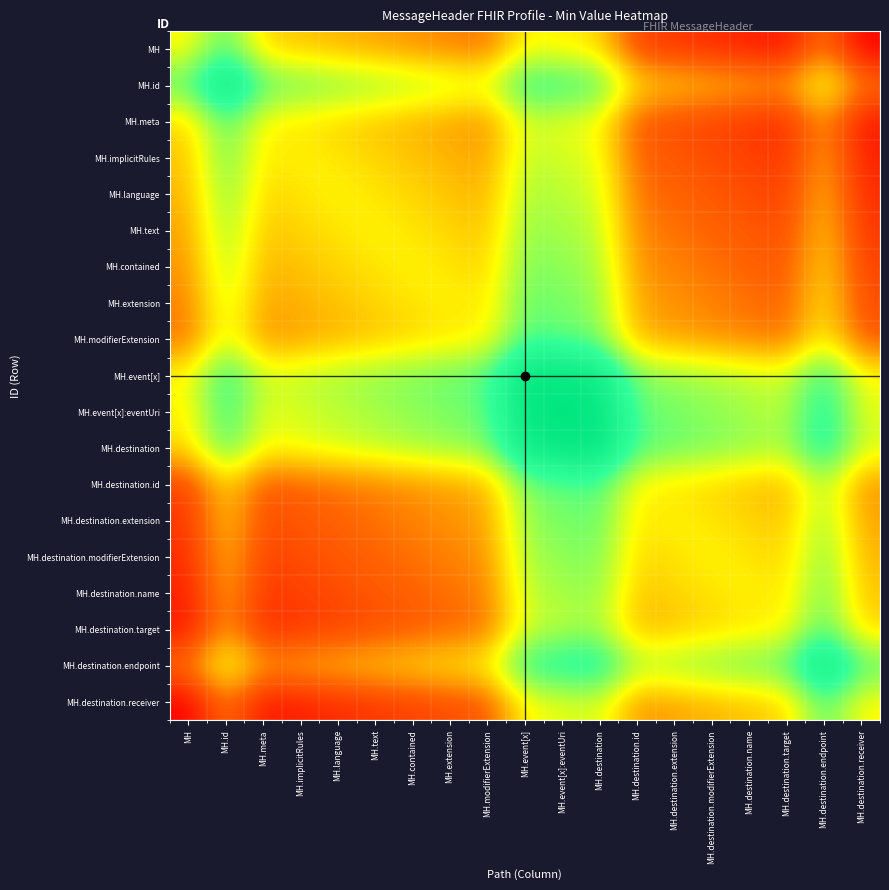

Reading right to left, list all the values displayed in this chart.

MH: MH.destination.receiver=0.0	MH.destination.endpoint=0.3	MH.destination.target=0.1	MH.destination.name=0.1	MH.destination.modifierExtension=0.1	MH.destination.extension=0.1	MH.destination.id=0.2	MH.destination=0.4	MH.event[x]:eventUri=0.5	MH.event[x]=0.5	MH.modifierExtension=0.3	MH.extension=0.3	MH.contained=0.3	MH.text=0.4	MH.language=0.4	MH.implicitRules=0.4	MH.meta=0.4	MH.id=0.7	MH=0.5
MH.id: MH.destination.receiver=0.3	MH.destination.endpoint=0.6	MH.destination.target=0.3	MH.destination.name=0.4	MH.destination.modifierExtension=0.4	MH.destination.extension=0.4	MH.destination.id=0.4	MH.destination=0.7	MH.event[x]:eventUri=0.8	MH.event[x]=0.8	MH.modifierExtension=0.6	MH.extension=0.6	MH.contained=0.6	MH.text=0.6	MH.language=0.7	MH.implicitRules=0.7	MH.meta=0.7	MH.id=1.0	MH=0.7
MH.meta: MH.destination.receiver=0.1	MH.destination.endpoint=0.3	MH.destination.target=0.1	MH.destination.name=0.1	MH.destination.modifierExtension=0.2	MH.destination.extension=0.2	MH.destination.id=0.2	MH.destination=0.5	MH.event[x]:eventUri=0.5	MH.event[x]=0.6	MH.modifierExtension=0.3	MH.extension=0.4	MH.contained=0.4	MH.text=0.4	MH.language=0.4	MH.implicitRules=0.5	MH.meta=0.5	MH.id=0.7	MH=0.4
MH.implicitRules: MH.destination.receiver=0.1	MH.destination.endpoint=0.4	MH.destination.target=0.1	MH.destination.name=0.2	MH.destination.modifierExtension=0.2	MH.destination.extension=0.2	MH.destination.id=0.2	MH.destination=0.5	MH.event[x]:eventUri=0.6	MH.event[x]=0.6	MH.modifierExtension=0.4	MH.extension=0.4	MH.contained=0.4	MH.text=0.4	MH.language=0.5	MH.implicitRules=0.5	MH.meta=0.5	MH.id=0.7	MH=0.4
MH.language: MH.destination.receiver=0.1	MH.destination.endpoint=0.4	MH.destination.target=0.2	MH.destination.name=0.2	MH.destination.modifierExtension=0.2	MH.destination.extension=0.2	MH.destination.id=0.3	MH.destination=0.6	MH.event[x]:eventUri=0.6	MH.event[x]=0.6	MH.modifierExtension=0.4	MH.extension=0.4	MH.contained=0.4	MH.text=0.5	MH.language=0.5	MH.implicitRules=0.5	MH.meta=0.4	MH.id=0.7	MH=0.4
MH.text: MH.destination.receiver=0.1	MH.destination.endpoint=0.4	MH.destination.target=0.2	MH.destination.name=0.2	MH.destination.modifierExtension=0.2	MH.destination.extension=0.3	MH.destination.id=0.3	MH.destination=0.6	MH.event[x]:eventUri=0.6	MH.event[x]=0.6	MH.modifierExtension=0.4	MH.extension=0.4	MH.contained=0.5	MH.text=0.5	MH.language=0.5	MH.implicitRules=0.4	MH.meta=0.4	MH.id=0.6	MH=0.4
MH.contained: MH.destination.receiver=0.2	MH.destination.endpoint=0.4	MH.destination.target=0.2	MH.destination.name=0.2	MH.destination.modifierExtension=0.3	MH.destination.extension=0.3	MH.destination.id=0.3	MH.destination=0.6	MH.event[x]:eventUri=0.6	MH.event[x]=0.7	MH.modifierExtension=0.4	MH.extension=0.5	MH.contained=0.5	MH.text=0.5	MH.language=0.4	MH.implicitRules=0.4	MH.meta=0.4	MH.id=0.6	MH=0.3
MH.extension: MH.destination.receiver=0.2	MH.destination.endpoint=0.5	MH.destination.target=0.2	MH.destination.name=0.3	MH.destination.modifierExtension=0.3	MH.destination.extension=0.3	MH.destination.id=0.4	MH.destination=0.6	MH.event[x]:eventUri=0.7	MH.event[x]=0.7	MH.modifierExtension=0.5	MH.extension=0.5	MH.contained=0.5	MH.text=0.4	MH.language=0.4	MH.implicitRules=0.4	MH.meta=0.4	MH.id=0.6	MH=0.3
MH.modifierExtension: MH.destination.receiver=0.2	MH.destination.endpoint=0.5	MH.destination.target=0.3	MH.destination.name=0.3	MH.destination.modifierExtension=0.3	MH.destination.extension=0.4	MH.destination.id=0.4	MH.destination=0.7	MH.event[x]:eventUri=0.7	MH.event[x]=0.7	MH.modifierExtension=0.5	MH.extension=0.5	MH.contained=0.4	MH.text=0.4	MH.language=0.4	MH.implicitRules=0.4	MH.meta=0.3	MH.id=0.6	MH=0.3
MH.event[x]: MH.destination.receiver=0.5	MH.destination.endpoint=0.8	MH.destination.target=0.6	MH.destination.name=0.6	MH.destination.modifierExtension=0.6	MH.destination.extension=0.6	MH.destination.id=0.7	MH.destination=0.9	MH.event[x]:eventUri=1.0	MH.event[x]=1.0	MH.modifierExtension=0.7	MH.extension=0.7	MH.contained=0.7	MH.text=0.6	MH.language=0.6	MH.implicitRules=0.6	MH.meta=0.6	MH.id=0.8	MH=0.5
MH.event[x]:eventUri: MH.destination.receiver=0.5	MH.destination.endpoint=0.8	MH.destination.target=0.6	MH.destination.name=0.6	MH.destination.modifierExtension=0.6	MH.destination.extension=0.7	MH.destination.id=0.7	MH.destination=1.0	MH.event[x]:eventUri=1.0	MH.event[x]=1.0	MH.modifierExtension=0.7	MH.extension=0.7	MH.contained=0.6	MH.text=0.6	MH.language=0.6	MH.implicitRules=0.6	MH.meta=0.5	MH.id=0.8	MH=0.5
MH.destination: MH.destination.receiver=0.6	MH.destination.endpoint=0.8	MH.destination.target=0.6	MH.destination.name=0.6	MH.destination.modifierExtension=0.7	MH.destination.extension=0.7	MH.destination.id=0.7	MH.destination=1.0	MH.event[x]:eventUri=1.0	MH.event[x]=0.9	MH.modifierExtension=0.7	MH.extension=0.6	MH.contained=0.6	MH.text=0.6	MH.language=0.6	MH.implicitRules=0.5	MH.meta=0.5	MH.id=0.7	MH=0.4
MH.destination.id: MH.destination.receiver=0.3	MH.destination.endpoint=0.6	MH.destination.target=0.4	MH.destination.name=0.4	MH.destination.modifierExtension=0.4	MH.destination.extension=0.5	MH.destination.id=0.5	MH.destination=0.7	MH.event[x]:eventUri=0.7	MH.event[x]=0.7	MH.modifierExtension=0.4	MH.extension=0.4	MH.contained=0.3	MH.text=0.3	MH.language=0.3	MH.implicitRules=0.2	MH.meta=0.2	MH.id=0.4	MH=0.2
MH.destination.extension: MH.destination.receiver=0.4	MH.destination.endpoint=0.6	MH.destination.target=0.4	MH.destination.name=0.4	MH.destination.modifierExtension=0.5	MH.destination.extension=0.5	MH.destination.id=0.5	MH.destination=0.7	MH.event[x]:eventUri=0.7	MH.event[x]=0.6	MH.modifierExtension=0.4	MH.extension=0.3	MH.contained=0.3	MH.text=0.3	MH.language=0.2	MH.implicitRules=0.2	MH.meta=0.2	MH.id=0.4	MH=0.1
MH.destination.modifierExtension: MH.destination.receiver=0.4	MH.destination.endpoint=0.7	MH.destination.target=0.4	MH.destination.name=0.5	MH.destination.modifierExtension=0.5	MH.destination.extension=0.5	MH.destination.id=0.4	MH.destination=0.7	MH.event[x]:eventUri=0.6	MH.event[x]=0.6	MH.modifierExtension=0.3	MH.extension=0.3	MH.contained=0.3	MH.text=0.2	MH.language=0.2	MH.implicitRules=0.2	MH.meta=0.2	MH.id=0.4	MH=0.1
MH.destination.name: MH.destination.receiver=0.4	MH.destination.endpoint=0.7	MH.destination.target=0.5	MH.destination.name=0.5	MH.destination.modifierExtension=0.5	MH.destination.extension=0.4	MH.destination.id=0.4	MH.destination=0.6	MH.event[x]:eventUri=0.6	MH.event[x]=0.6	MH.modifierExtension=0.3	MH.extension=0.3	MH.contained=0.2	MH.text=0.2	MH.language=0.2	MH.implicitRules=0.2	MH.meta=0.1	MH.id=0.4	MH=0.1
MH.destination.target: MH.destination.receiver=0.4	MH.destination.endpoint=0.7	MH.destination.target=0.5	MH.destination.name=0.5	MH.destination.modifierExtension=0.4	MH.destination.extension=0.4	MH.destination.id=0.4	MH.destination=0.6	MH.event[x]:eventUri=0.6	MH.event[x]=0.6	MH.modifierExtension=0.3	MH.extension=0.2	MH.contained=0.2	MH.text=0.2	MH.language=0.2	MH.implicitRules=0.1	MH.meta=0.1	MH.id=0.3	MH=0.1
MH.destination.endpoint: MH.destination.receiver=0.7	MH.destination.endpoint=1.0	MH.destination.target=0.7	MH.destination.name=0.7	MH.destination.modifierExtension=0.7	MH.destination.extension=0.6	MH.destination.id=0.6	MH.destination=0.8	MH.event[x]:eventUri=0.8	MH.event[x]=0.8	MH.modifierExtension=0.5	MH.extension=0.5	MH.contained=0.4	MH.text=0.4	MH.language=0.4	MH.implicitRules=0.4	MH.meta=0.3	MH.id=0.6	MH=0.3
MH.destination.receiver: MH.destination.receiver=0.5	MH.destination.endpoint=0.7	MH.destination.target=0.4	MH.destination.name=0.4	MH.destination.modifierExtension=0.4	MH.destination.extension=0.4	MH.destination.id=0.3	MH.destination=0.6	MH.event[x]:eventUri=0.5	MH.event[x]=0.5	MH.modifierExtension=0.2	MH.extension=0.2	MH.contained=0.2	MH.text=0.1	MH.language=0.1	MH.implicitRules=0.1	MH.meta=0.1	MH.id=0.3	MH=0.0